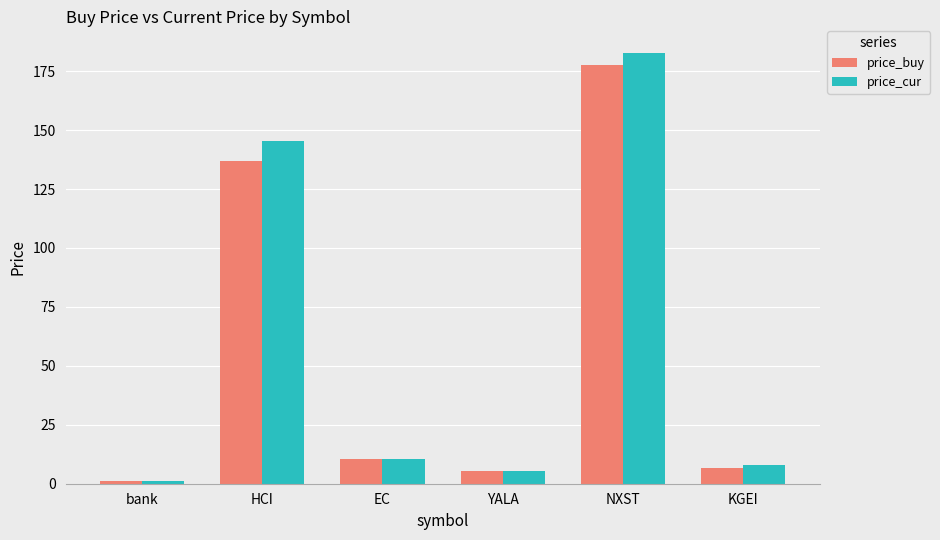

Where does the price_buy series first go above 10?

HCI